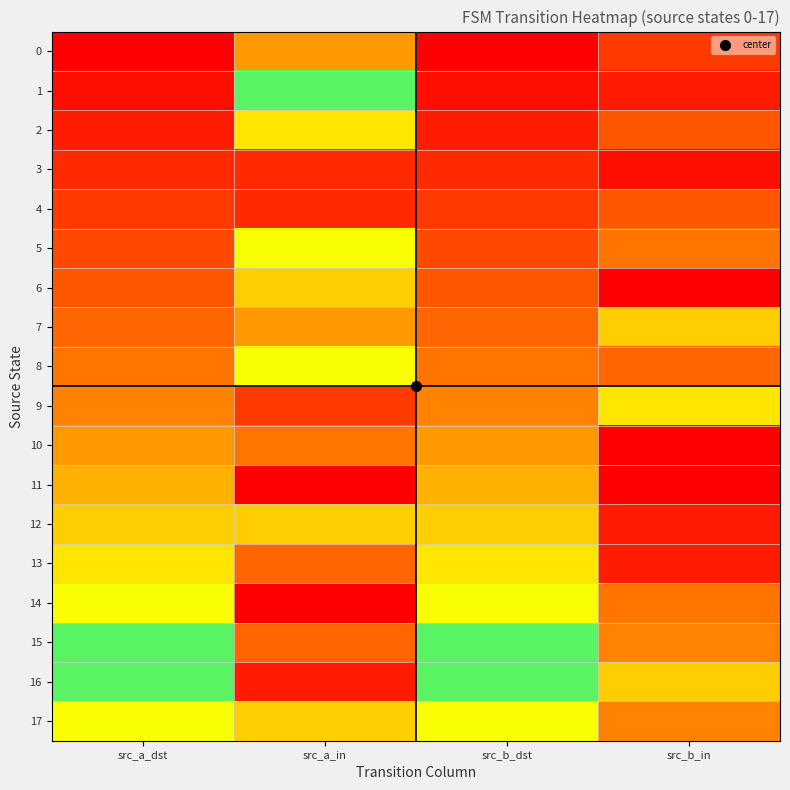

At which category is the sum across all series the highest?

src_a_in